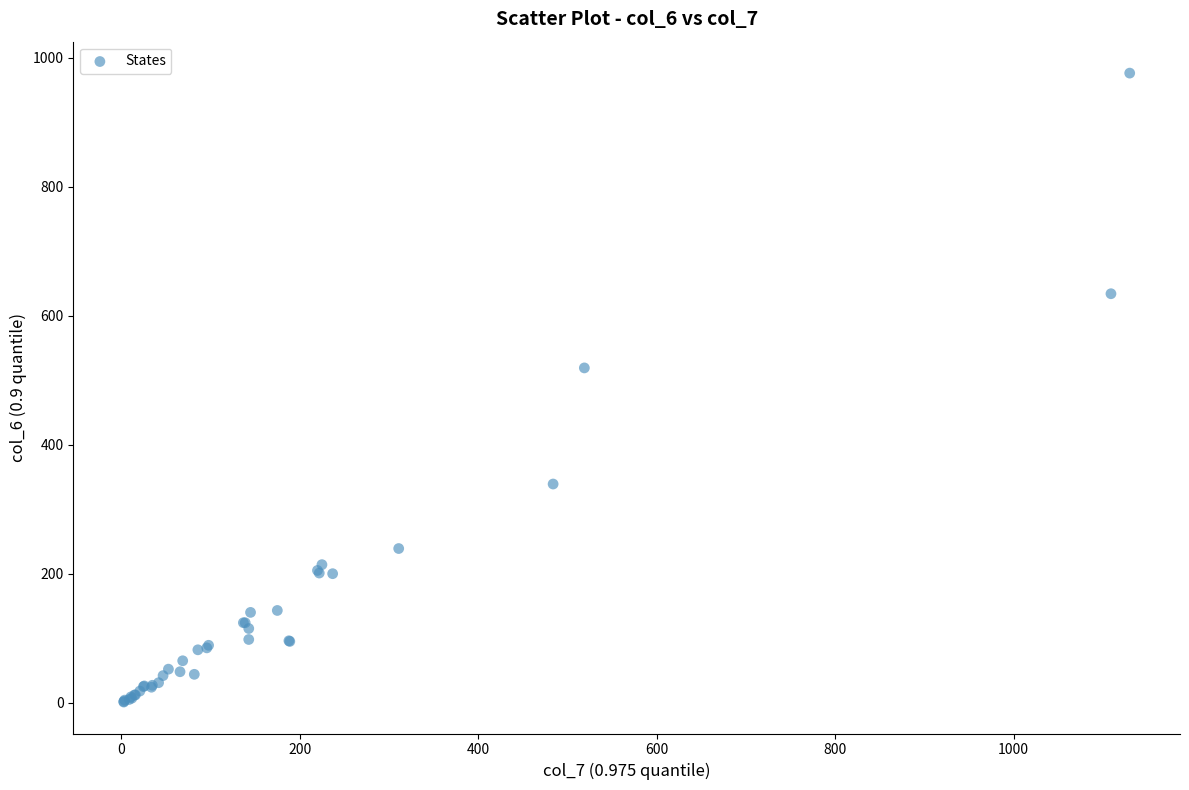

What Y value in the scatter plot is closest to 488?

519